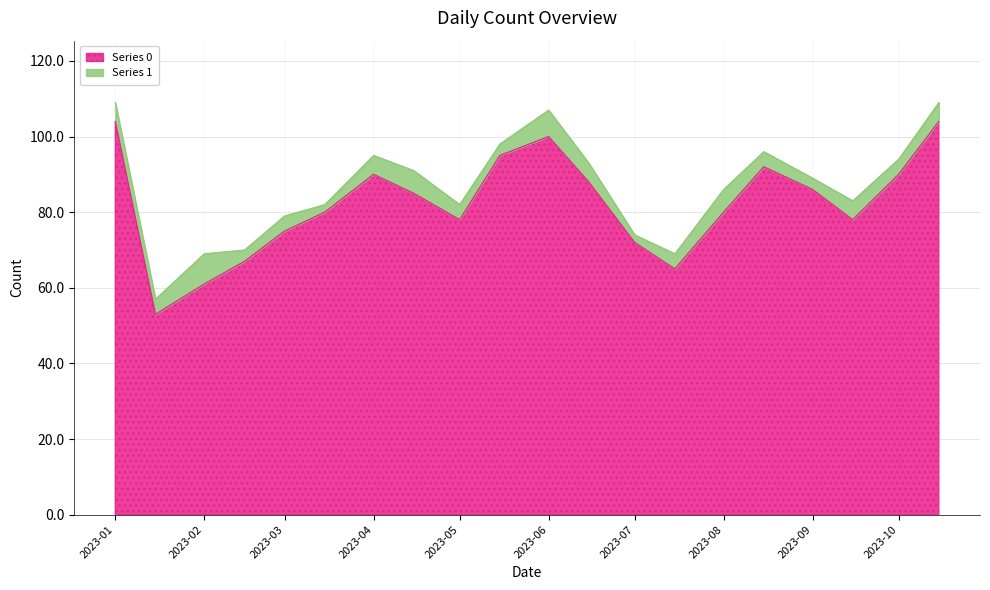

True or false: the data shows 157 at 2023-06-15.

False